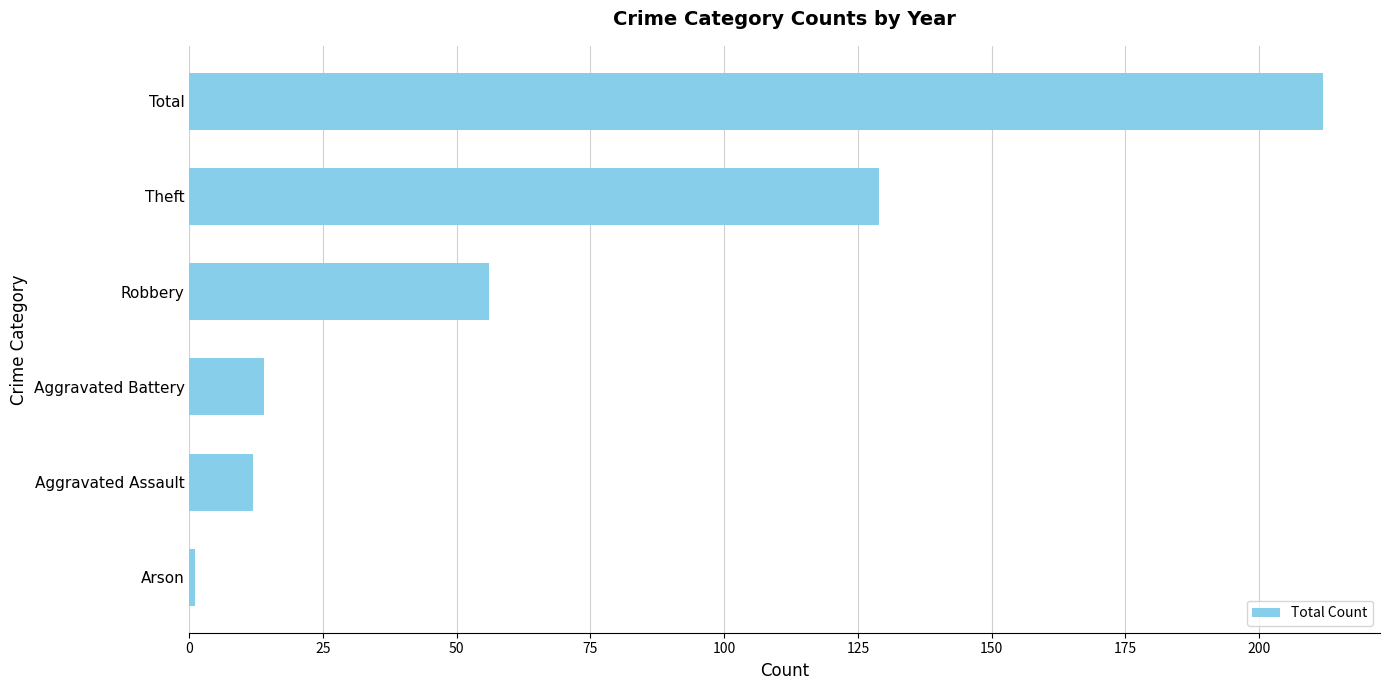

List the labels in order of value, smallest first.

Arson, Aggravated Assault, Aggravated Battery, Robbery, Theft, Total